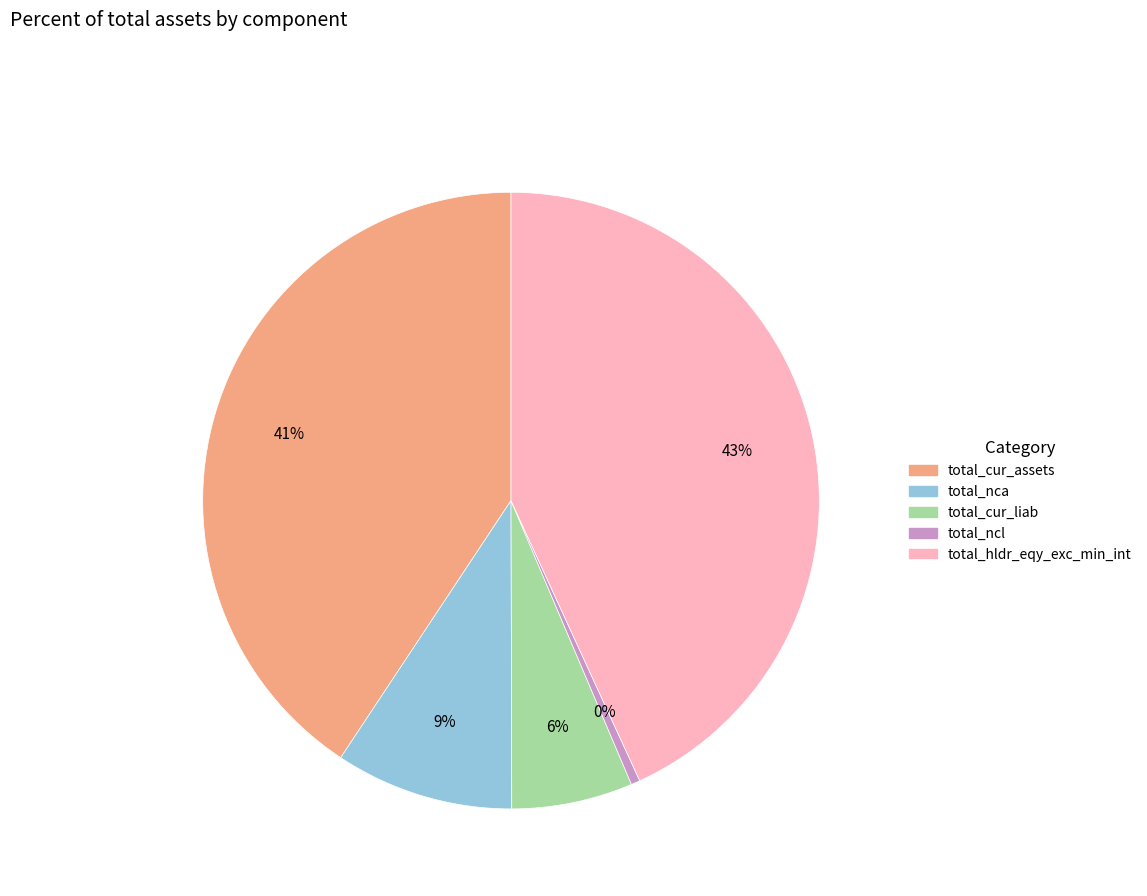

To the nearest percent, what is the average slice percentage?

20%